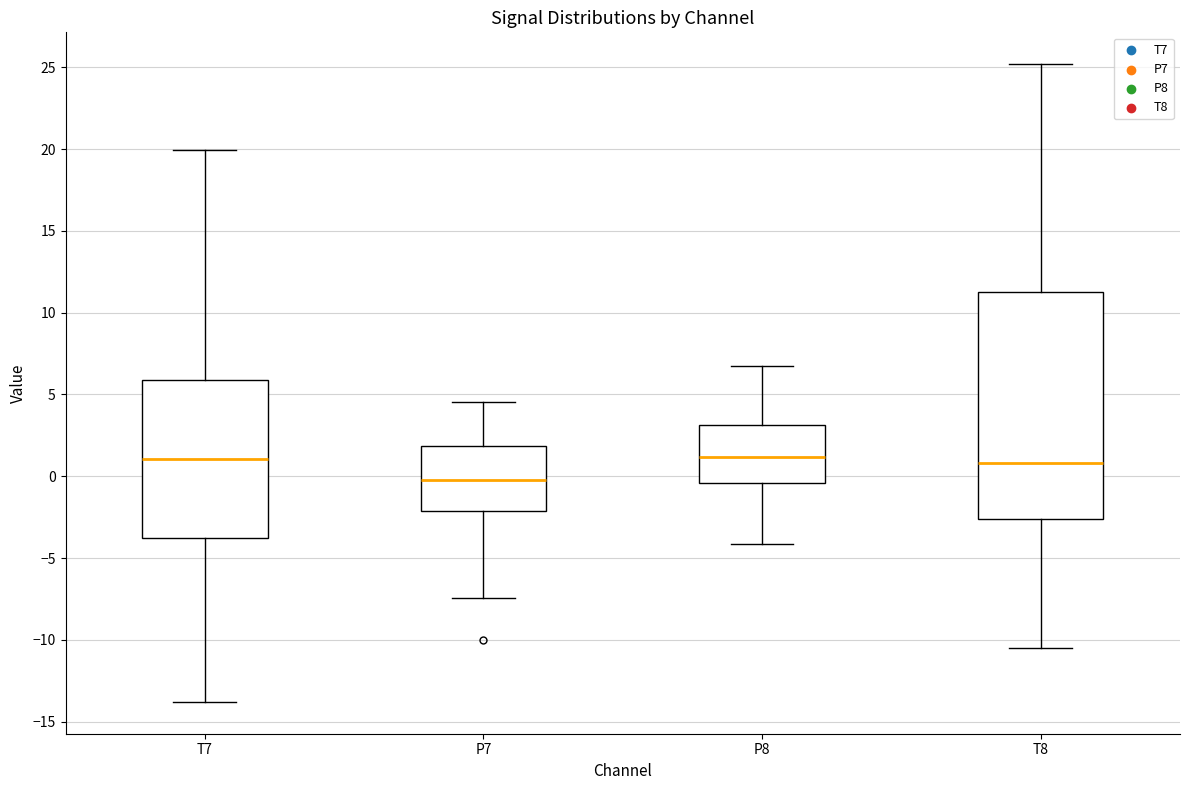

Comparing the boxes themselves (not the whiskers), which one is the tallest?

T8